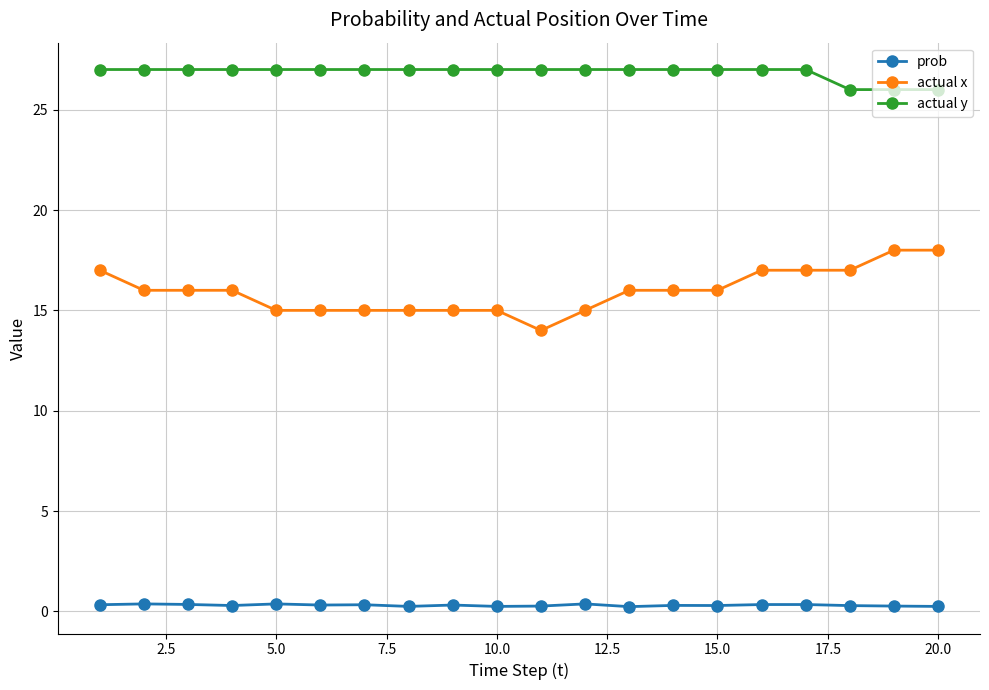

What is the difference between the maximum and minimum values in the actual x series?

4.0